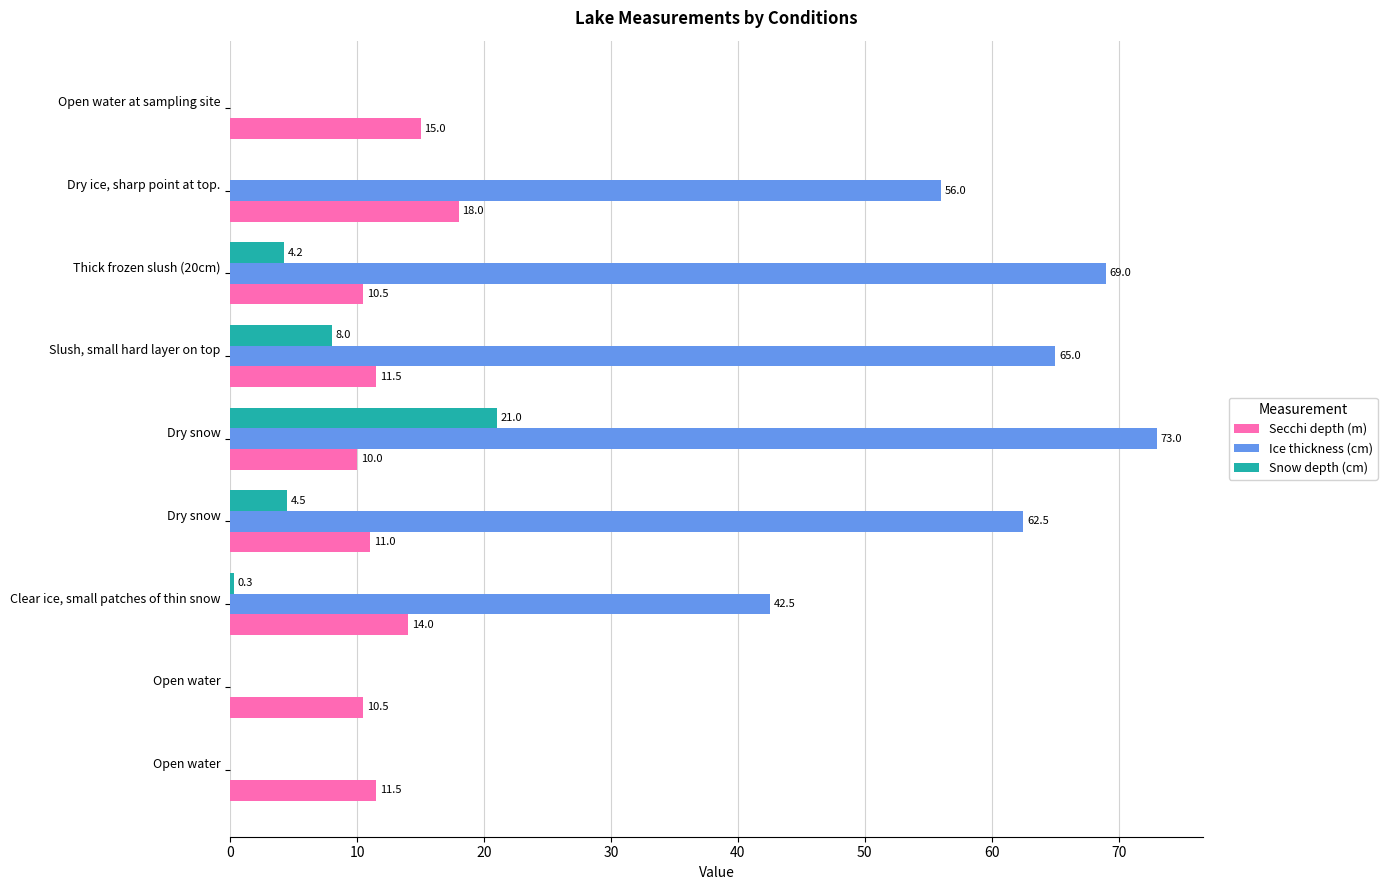

How many values in Snow depth (cm) are above zero?

5